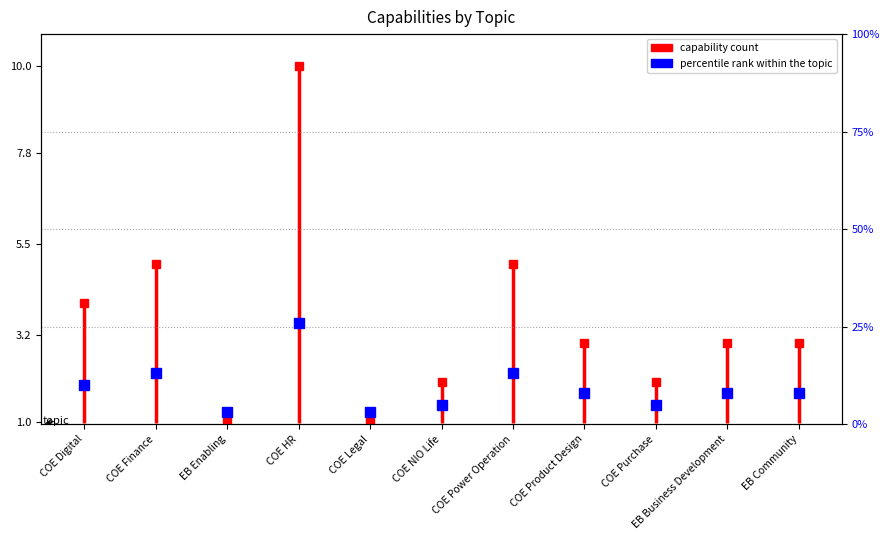

At which label does the data first exceed 8?

COE Digital